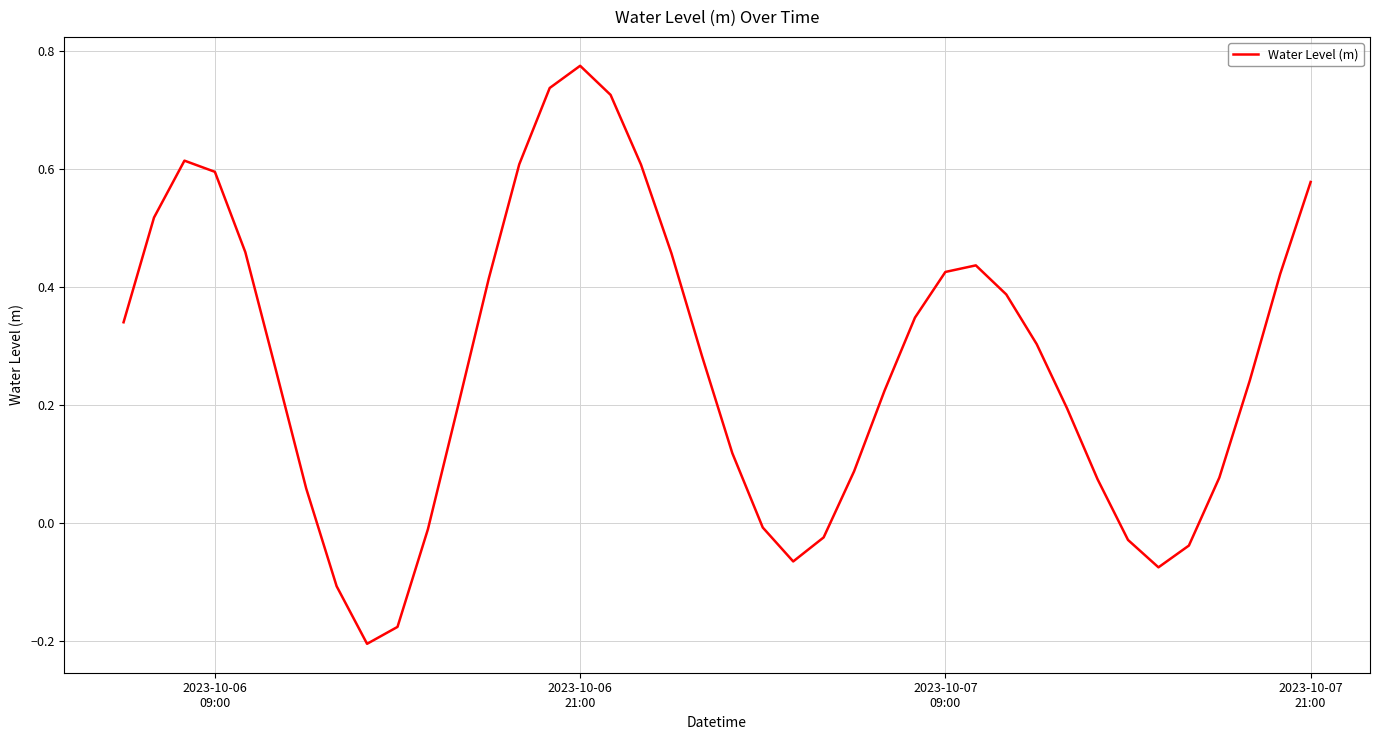

What is the difference between the maximum and minimum values?

1.0